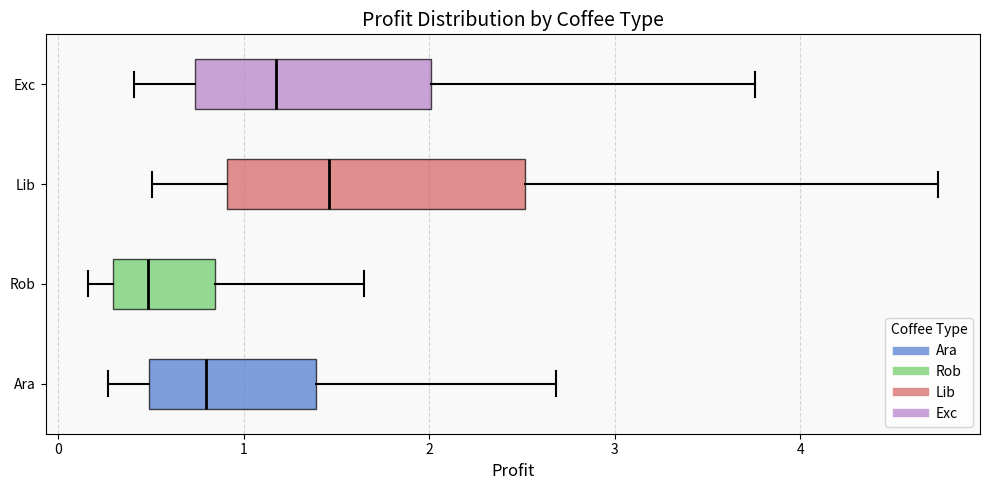

Reading bottom to top, read every box against the x-axis: the position of its median line, the range the box covers, and the ends of its whiskers. The values are not printed on the chart, so give them approximately, as read against the axis.

Ara: median 0.8, box 0.5 to 1.4, whiskers 0.3 to 2.7
Rob: median 0.5, box 0.3 to 0.8, whiskers 0.2 to 1.6
Lib: median 1.5, box 0.9 to 2.5, whiskers 0.5 to 4.7
Exc: median 1.2, box 0.7 to 2.0, whiskers 0.4 to 3.8